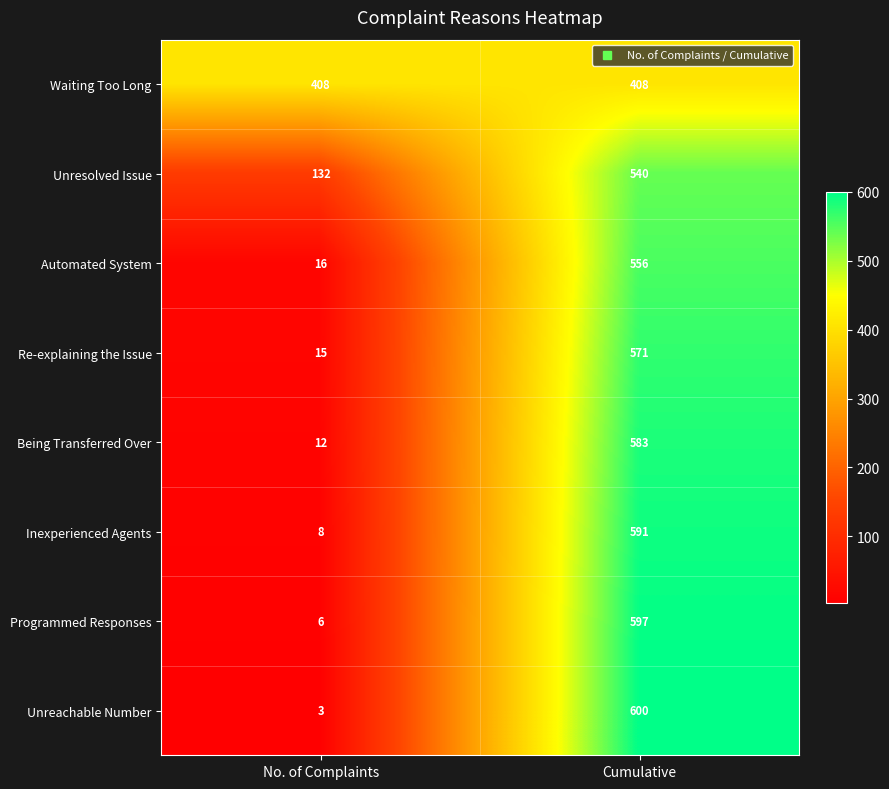

Reading left to right, list all the values displayed in this chart.

Waiting Too Long: No. of Complaints=408	Cumulative=408
Unresolved Issue: No. of Complaints=132	Cumulative=540
Automated System: No. of Complaints=16	Cumulative=556
Re-explaining the Issue: No. of Complaints=15	Cumulative=571
Being Transferred Over: No. of Complaints=12	Cumulative=583
Inexperienced Agents: No. of Complaints=8	Cumulative=591
Programmed Responses: No. of Complaints=6	Cumulative=597
Unreachable Number: No. of Complaints=3	Cumulative=600